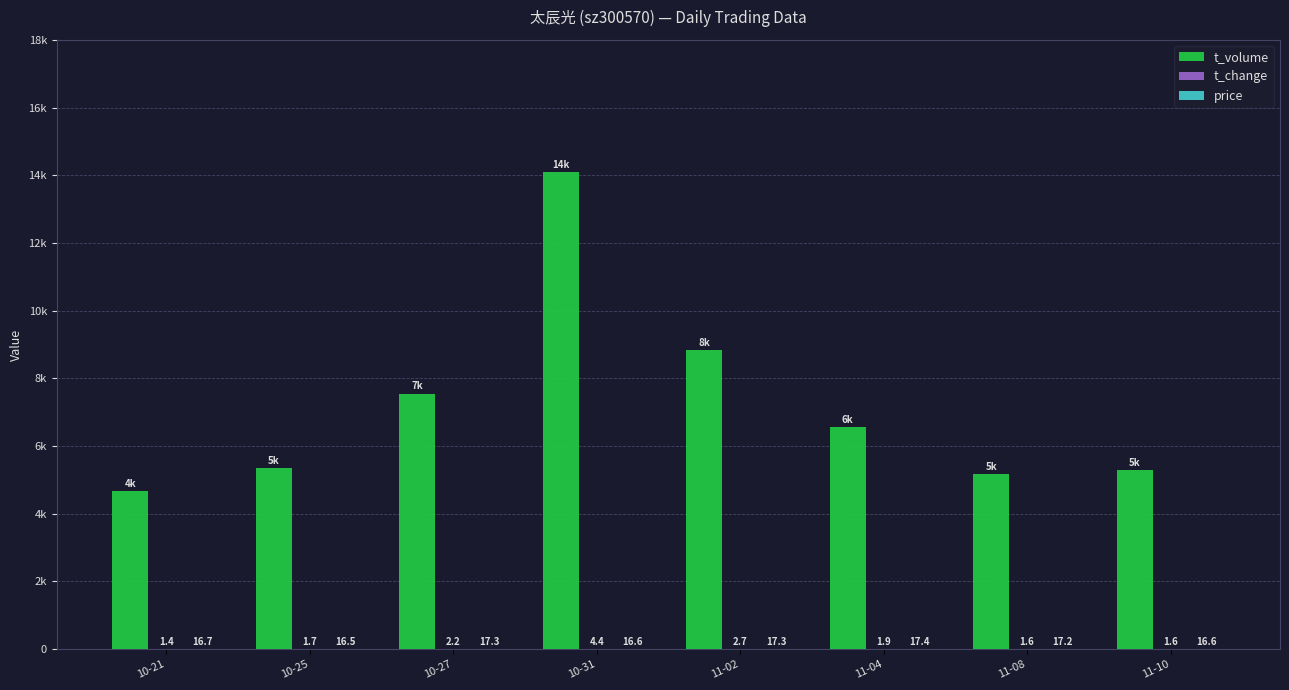

Does the chart contain stacked bars?

No